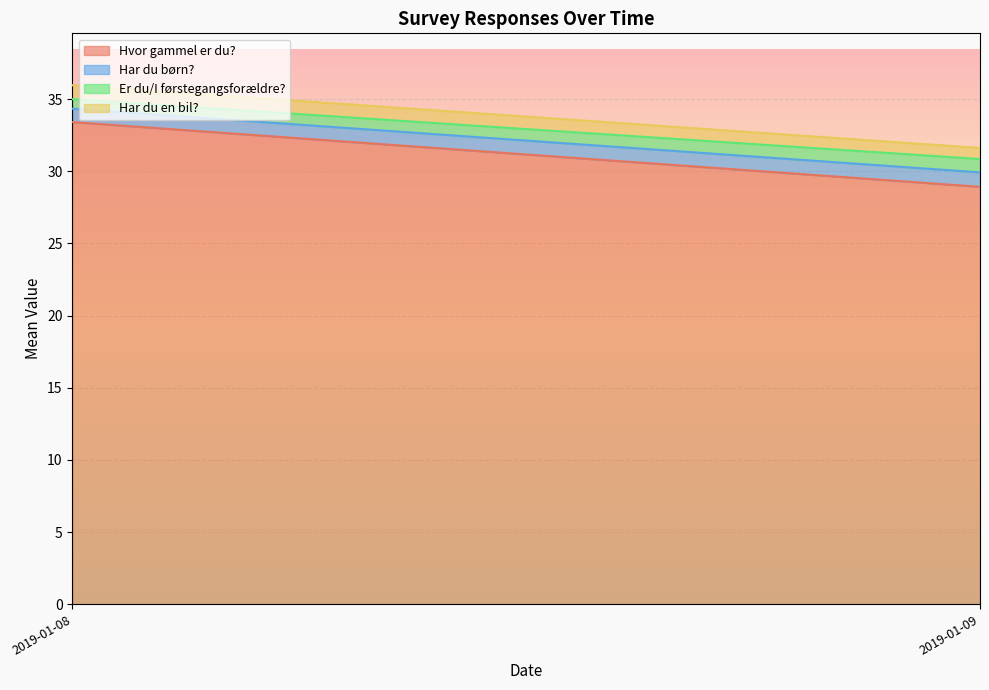

True or false: Er du/I førstegangsforældre? and Har du børn? intersect in this chart.

False